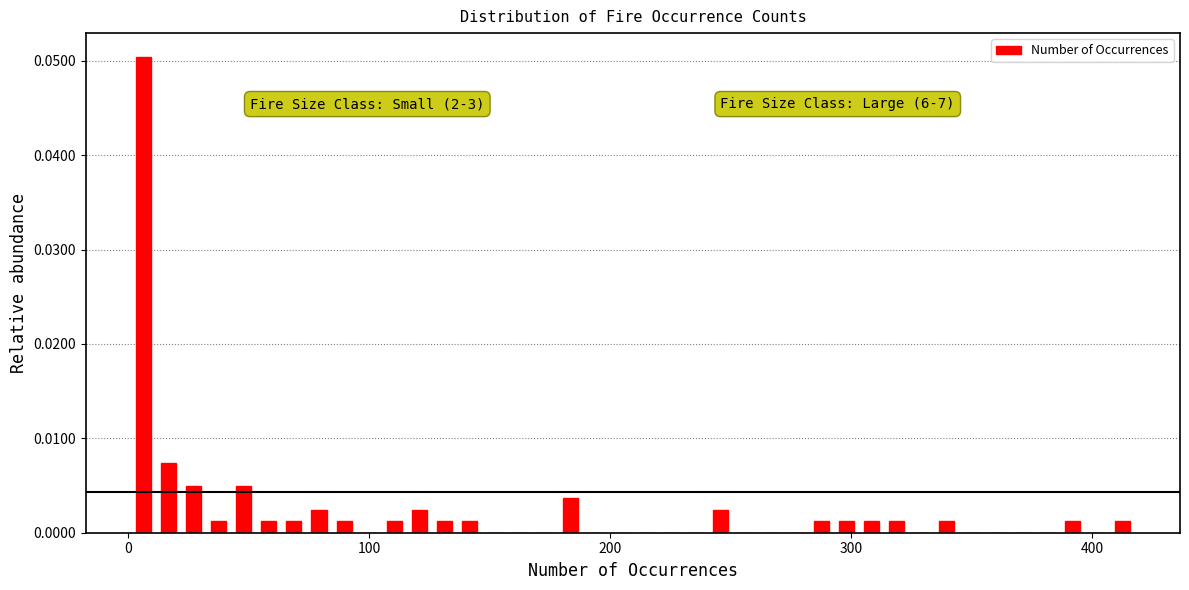

Read against the x-axis, roughly where is the centre of the tallest bar?

10